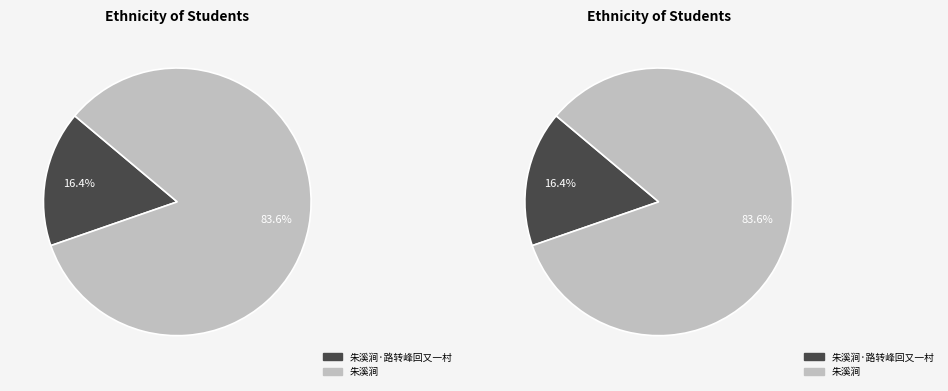

To the nearest percent, what is the average slice percentage?

50%